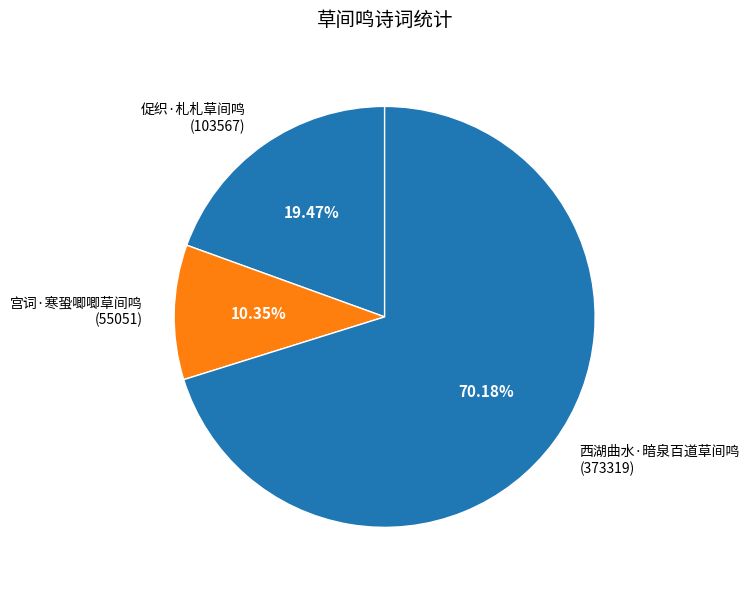

Is there a majority slice in this chart?

Yes